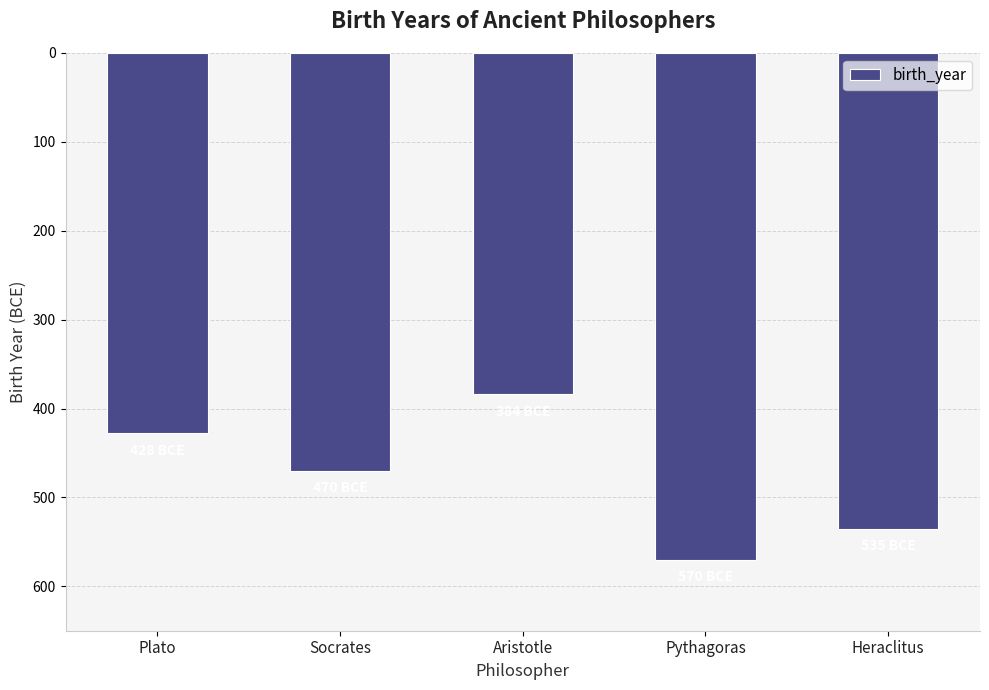

What is the label of the 2nd bar from the right?

Pythagoras